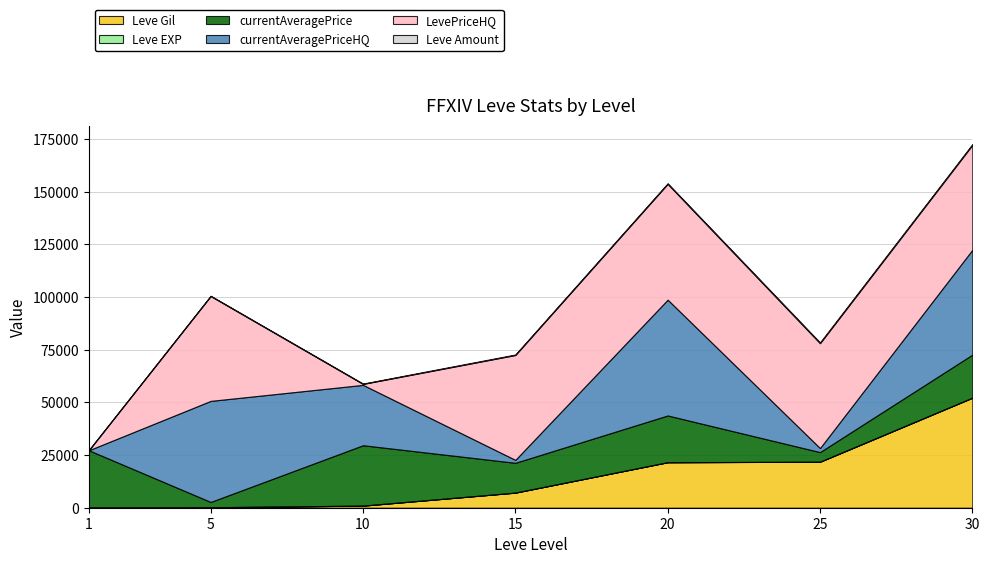

Is it true that currentAveragePrice equals 20407 at 30?

True